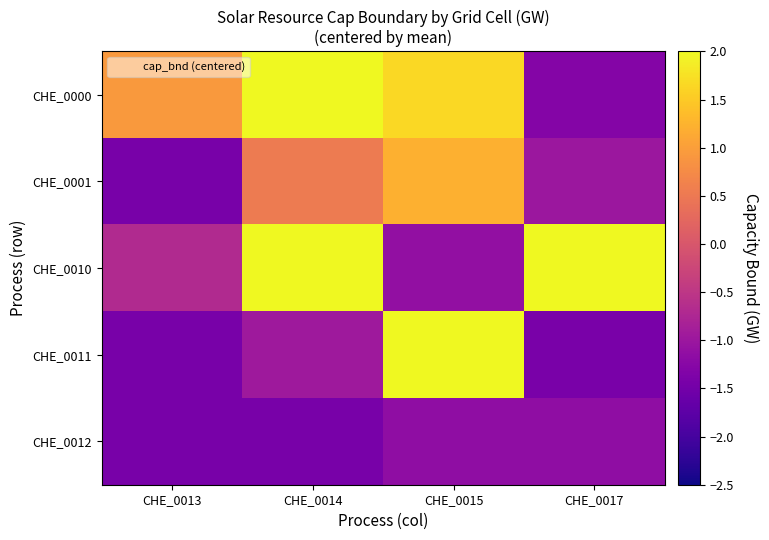

Which series has the largest total across all categories?

CHE_0000